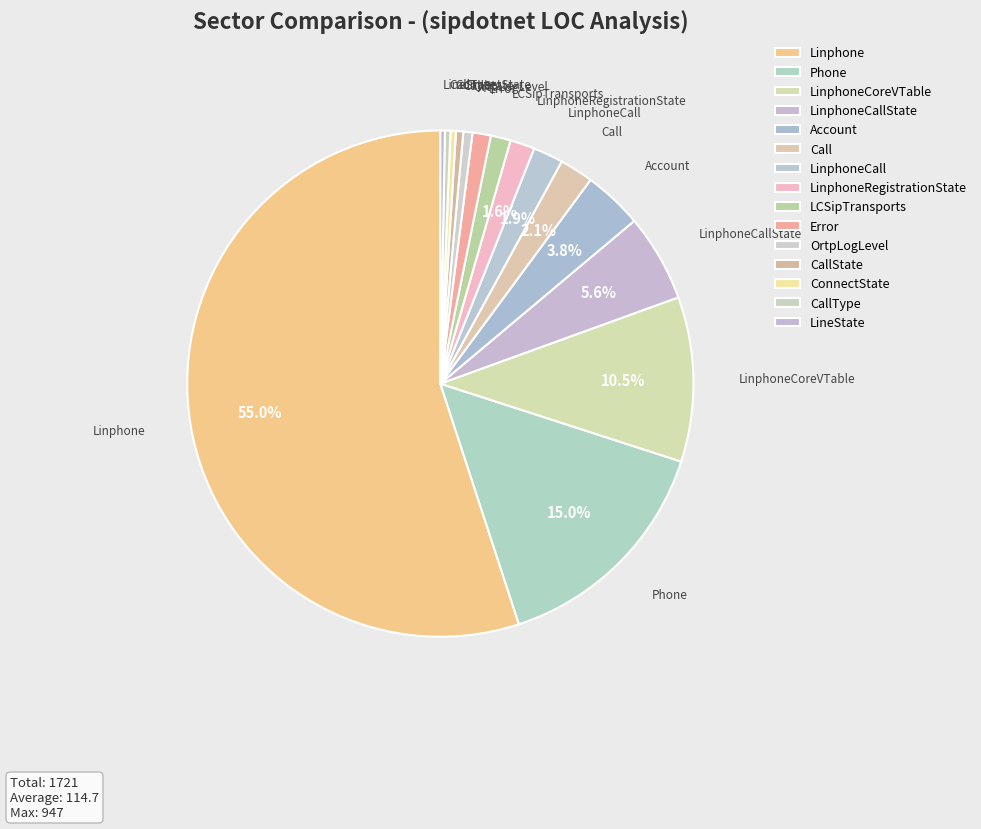

Is it true that Linphone is 55% of the pie?

True